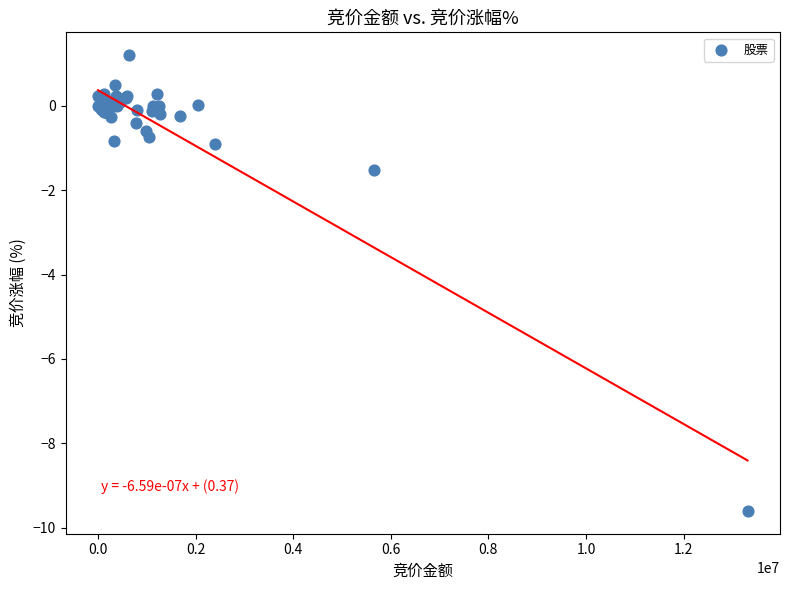

What Y value in the scatter plot is closest to -4?

-1.5